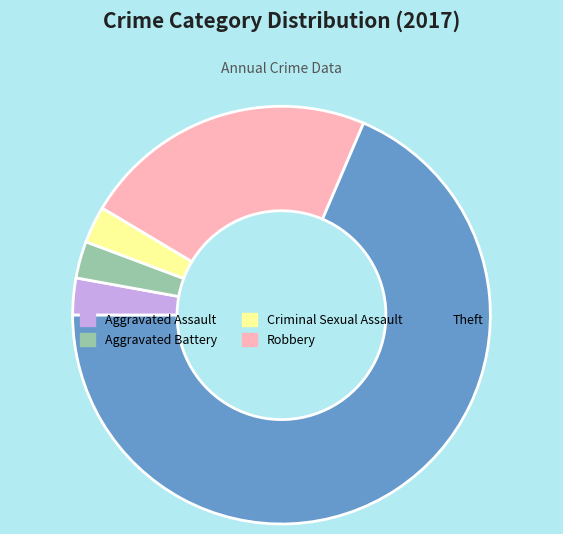

Is it true that Aggravated Assault is 11% of the pie?

False